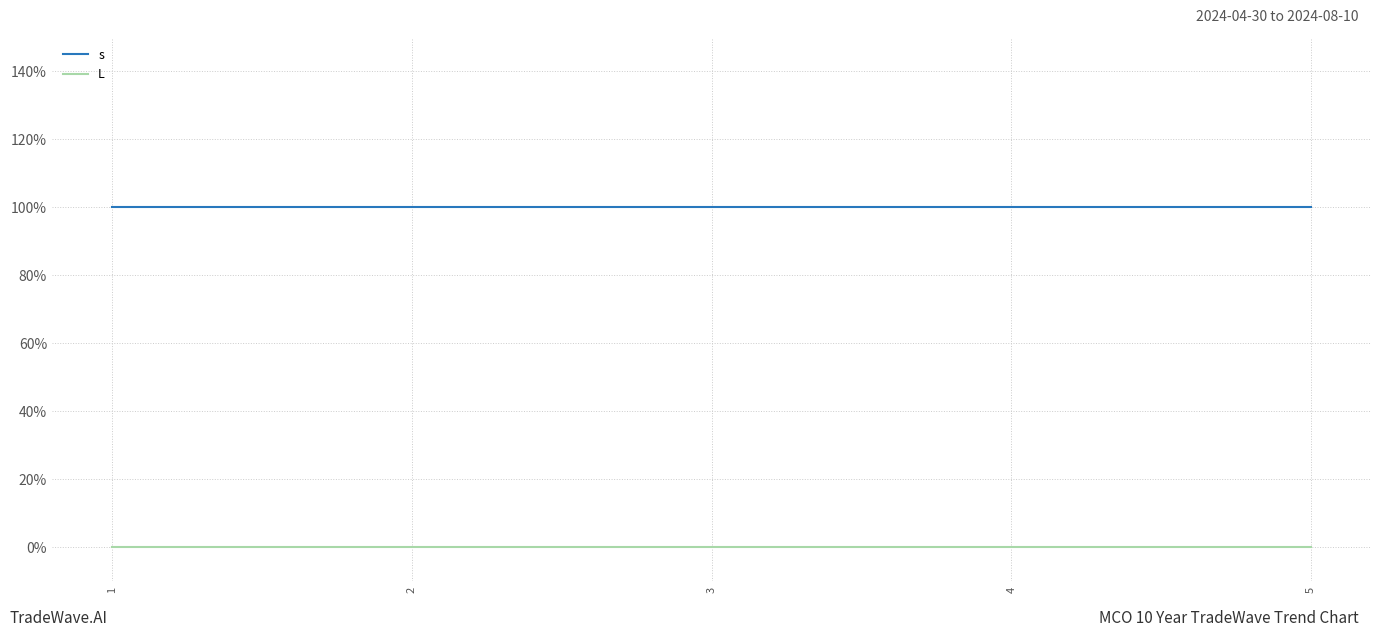

Between 1 and 2, which series saw the biggest shift?

s